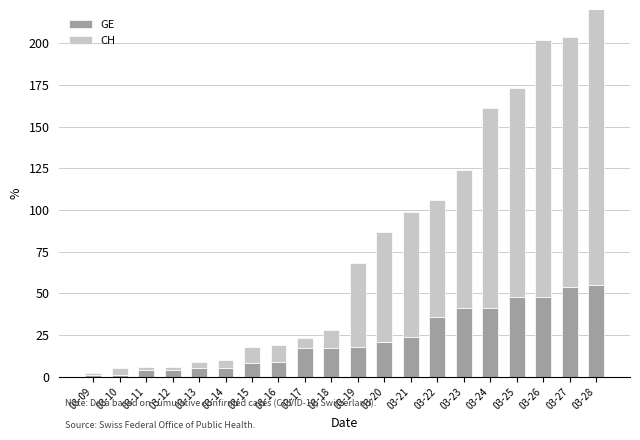

At 03-21, list the series in order from smallest to largest.

GE, CH